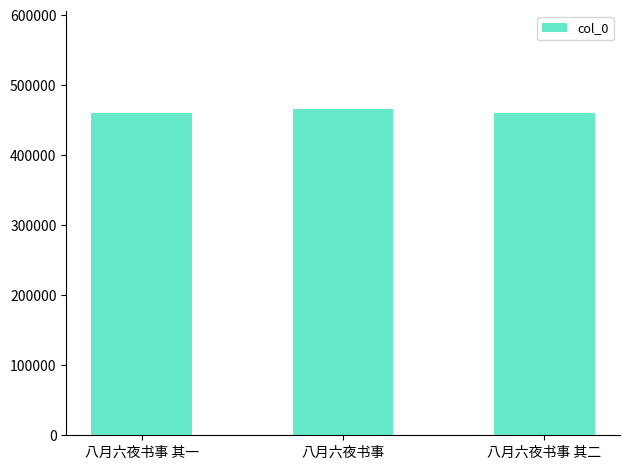

What is the maximum value shown in the chart?

466256